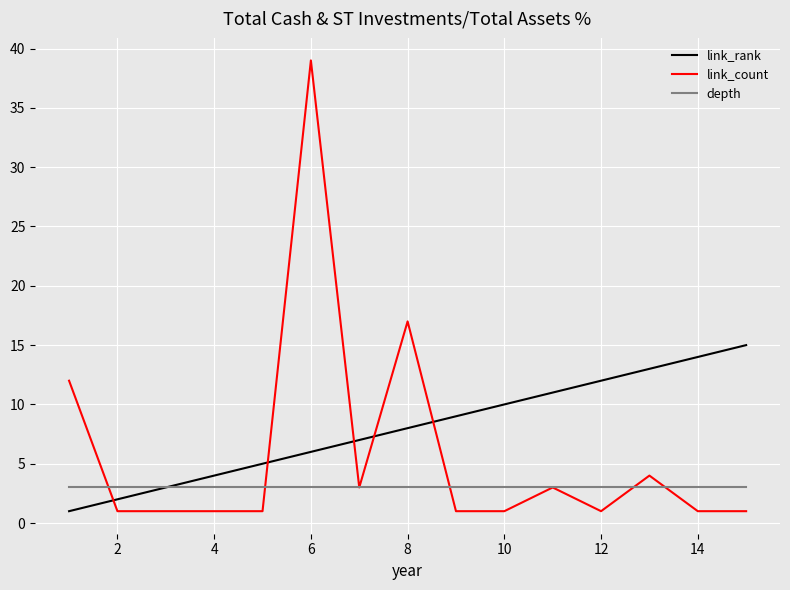

What is the greatest value displayed?

39